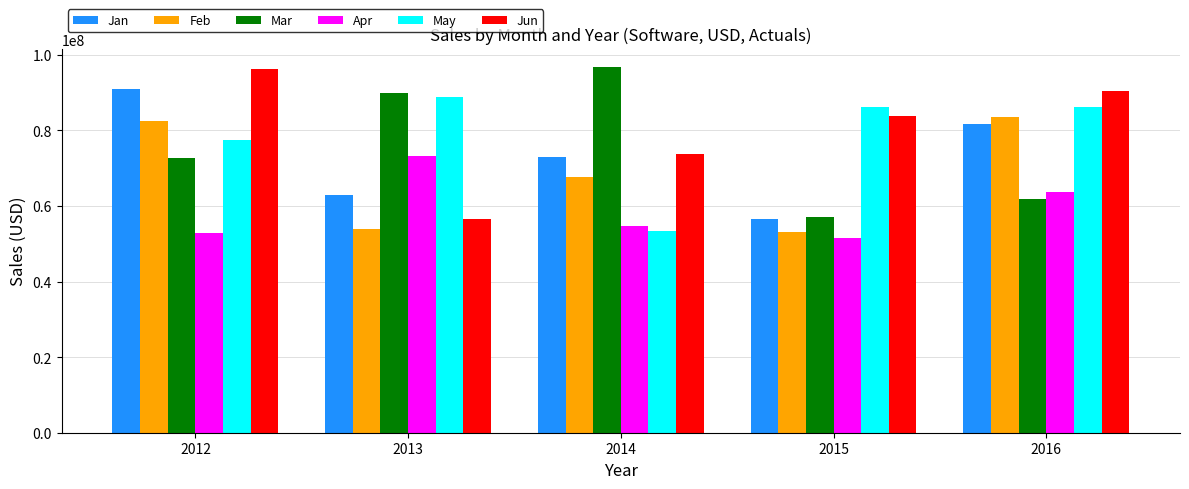

What is the value of the May bar at the 4th from the left?

86240365